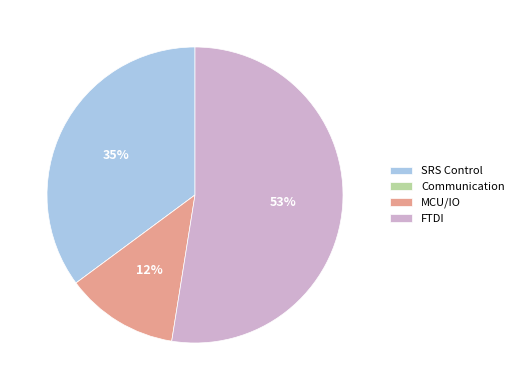

Is there a majority slice in this chart?

Yes